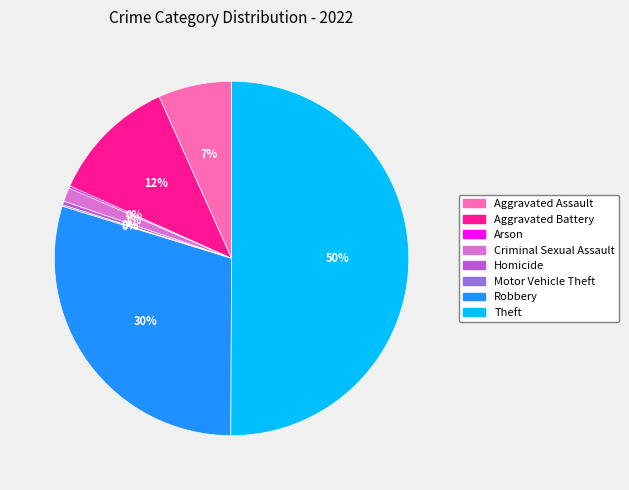

To the nearest percent, what is the difference between the largest and smallest slice percentages?

50%